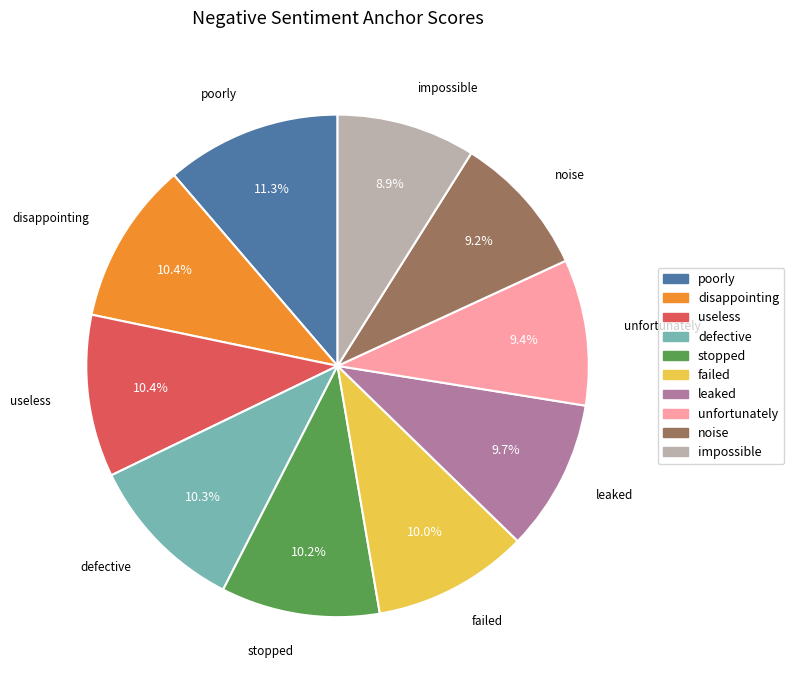

What is the total percentage of poorly and disappointing?

21.7%